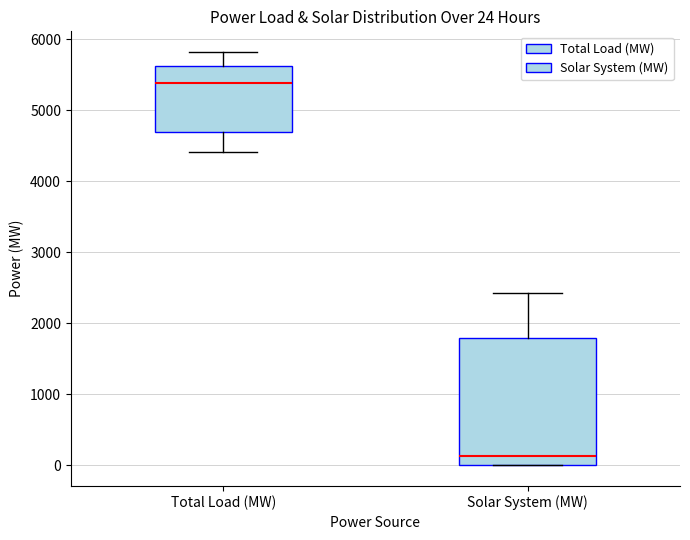

Which box has the highest median line?

Total Load (MW)